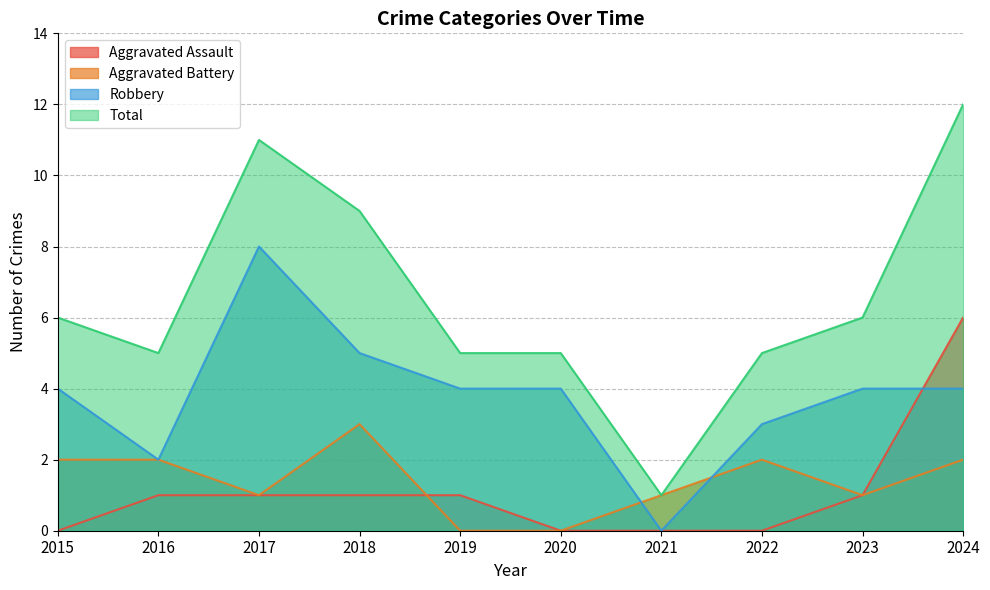

How many lines are shown in the chart?

4